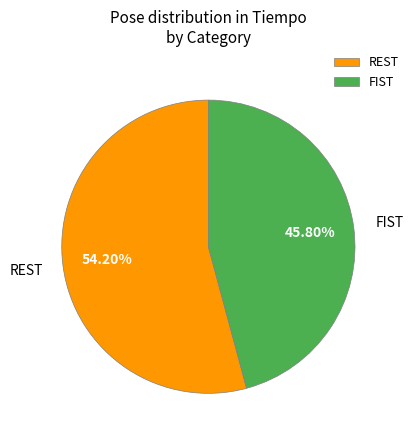

Rank the categories by value from highest to lowest.

REST, FIST